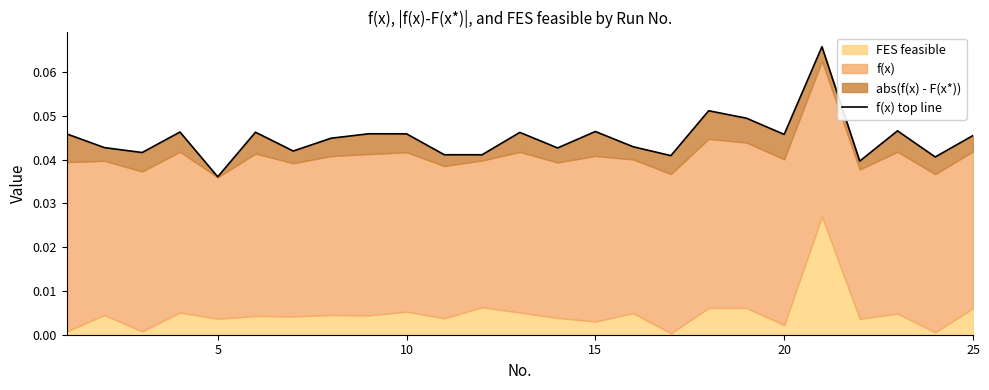

Count the number of categories in the chart.

25